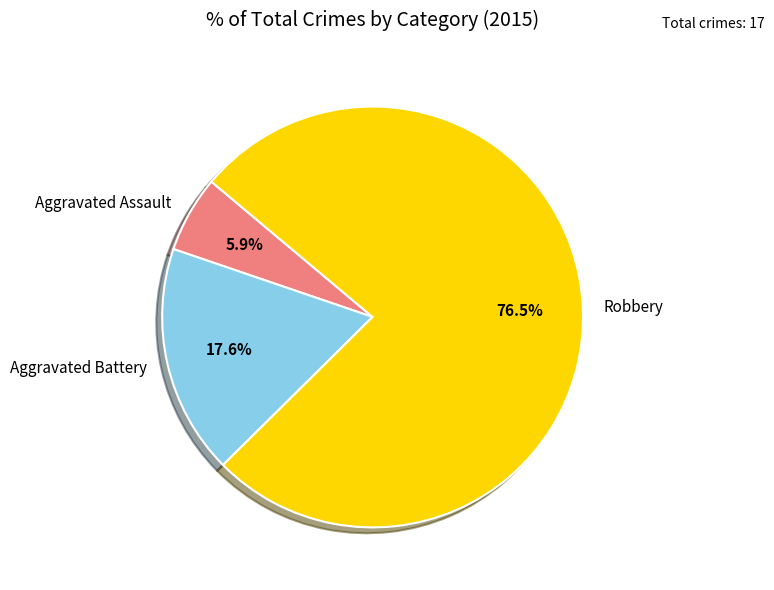

Is it true that Aggravated Battery is 18% of the pie?

True